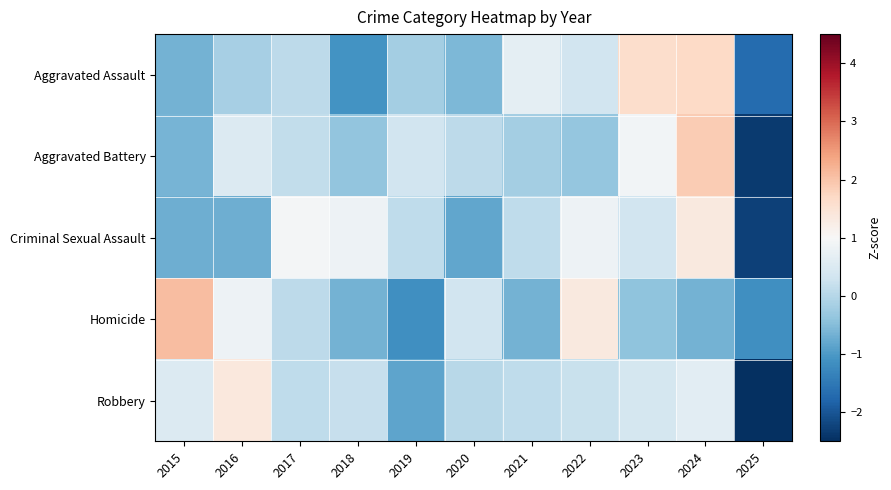

What is the difference between the highest and lowest values at 2021?

1.3